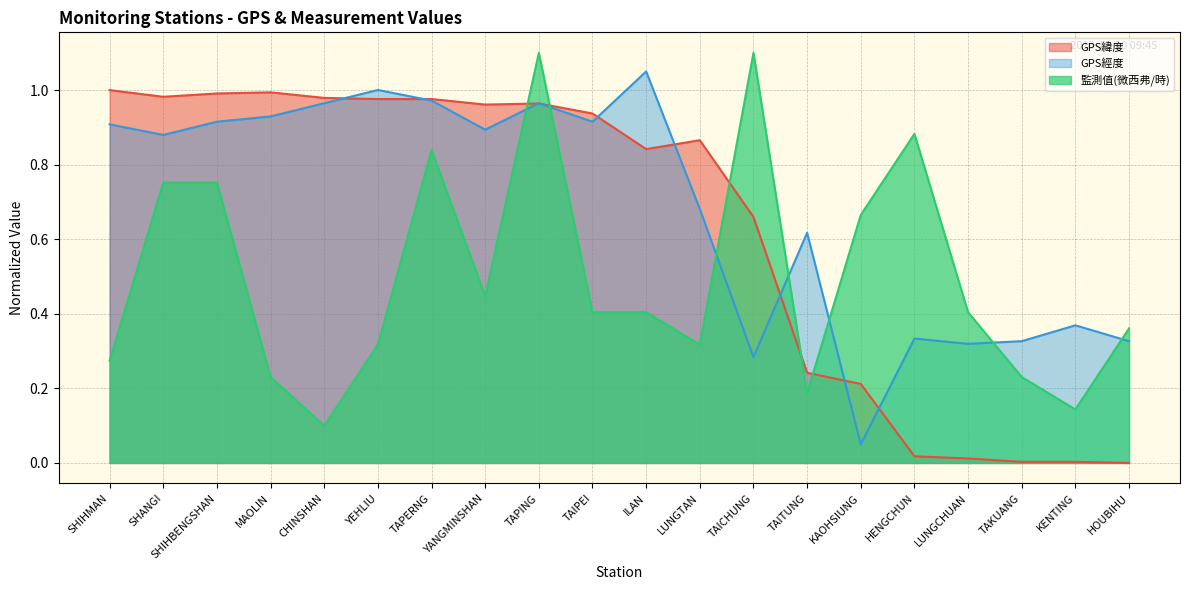

What is the value of the GPS經度 point at the 9th from the left?

1.0